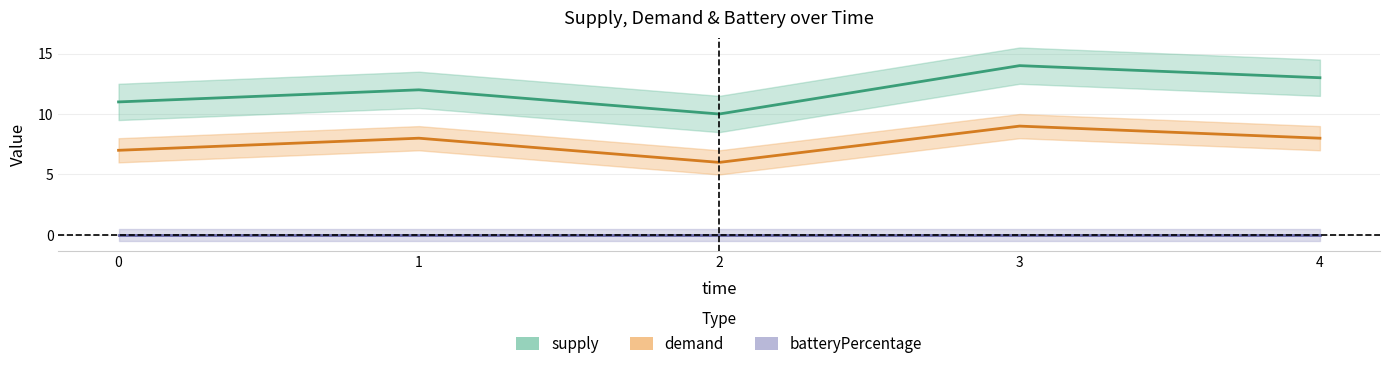

At how many categories does at least one series exceed 6?

5